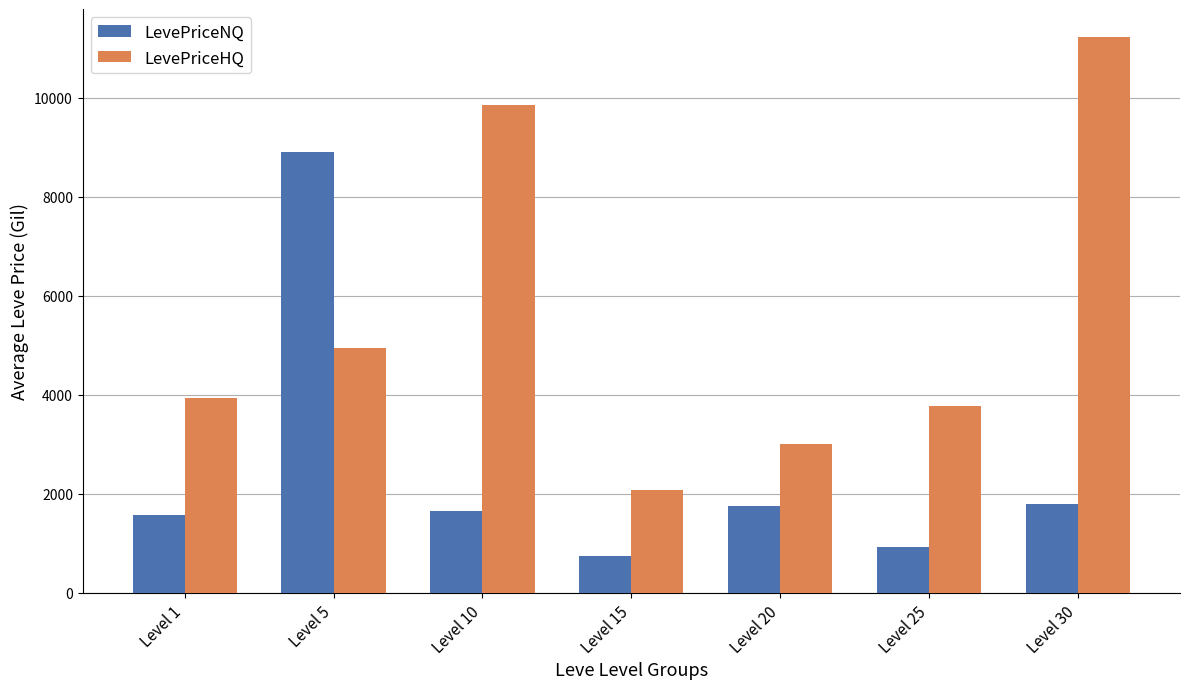

What is the value of the LevePriceNQ bar at the 7th from the left?

1788.6